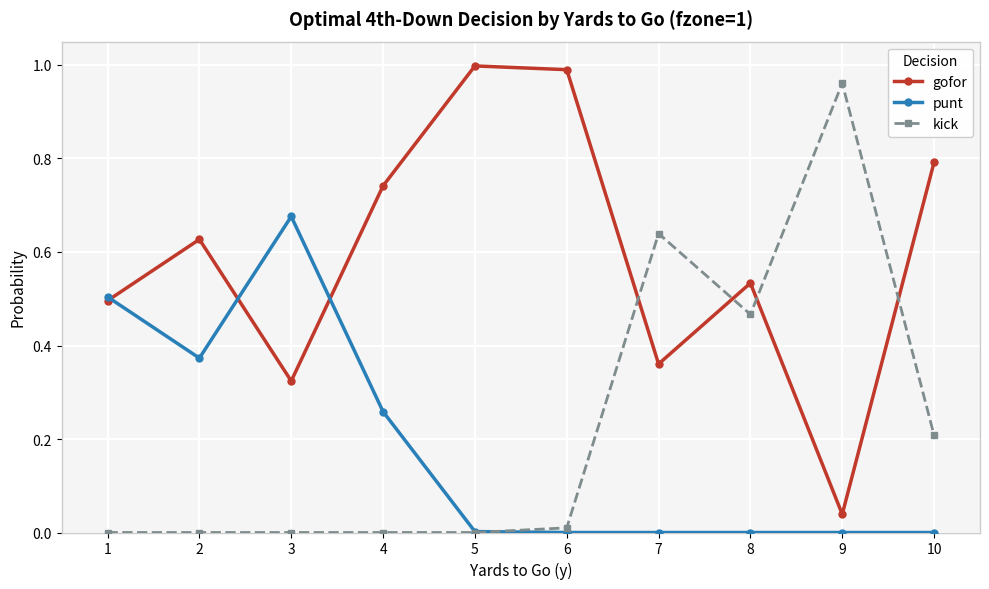

What is the average value of the kick series?

0.2